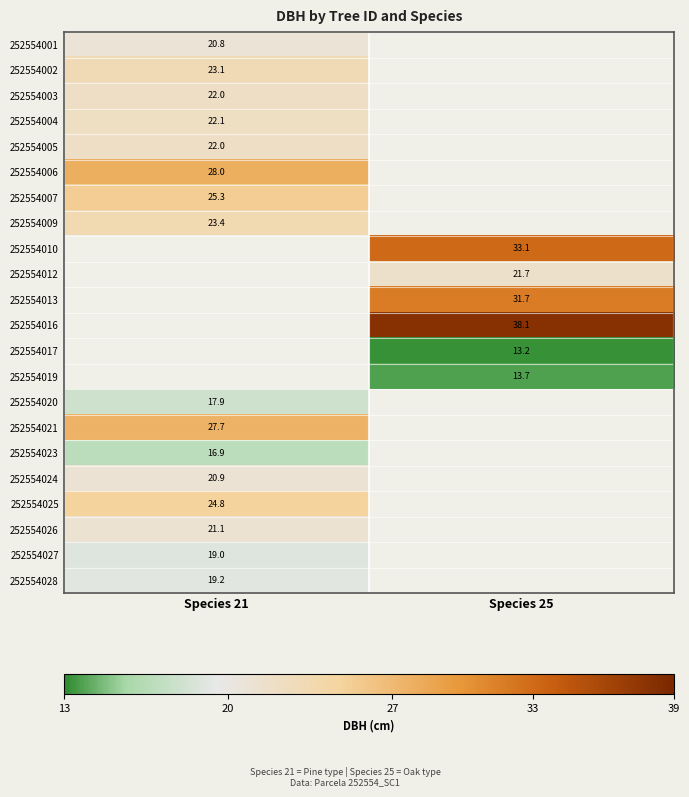

Is the value of 252554012 at Species 25 greater than the value of 252554027 at Species 21?

Yes